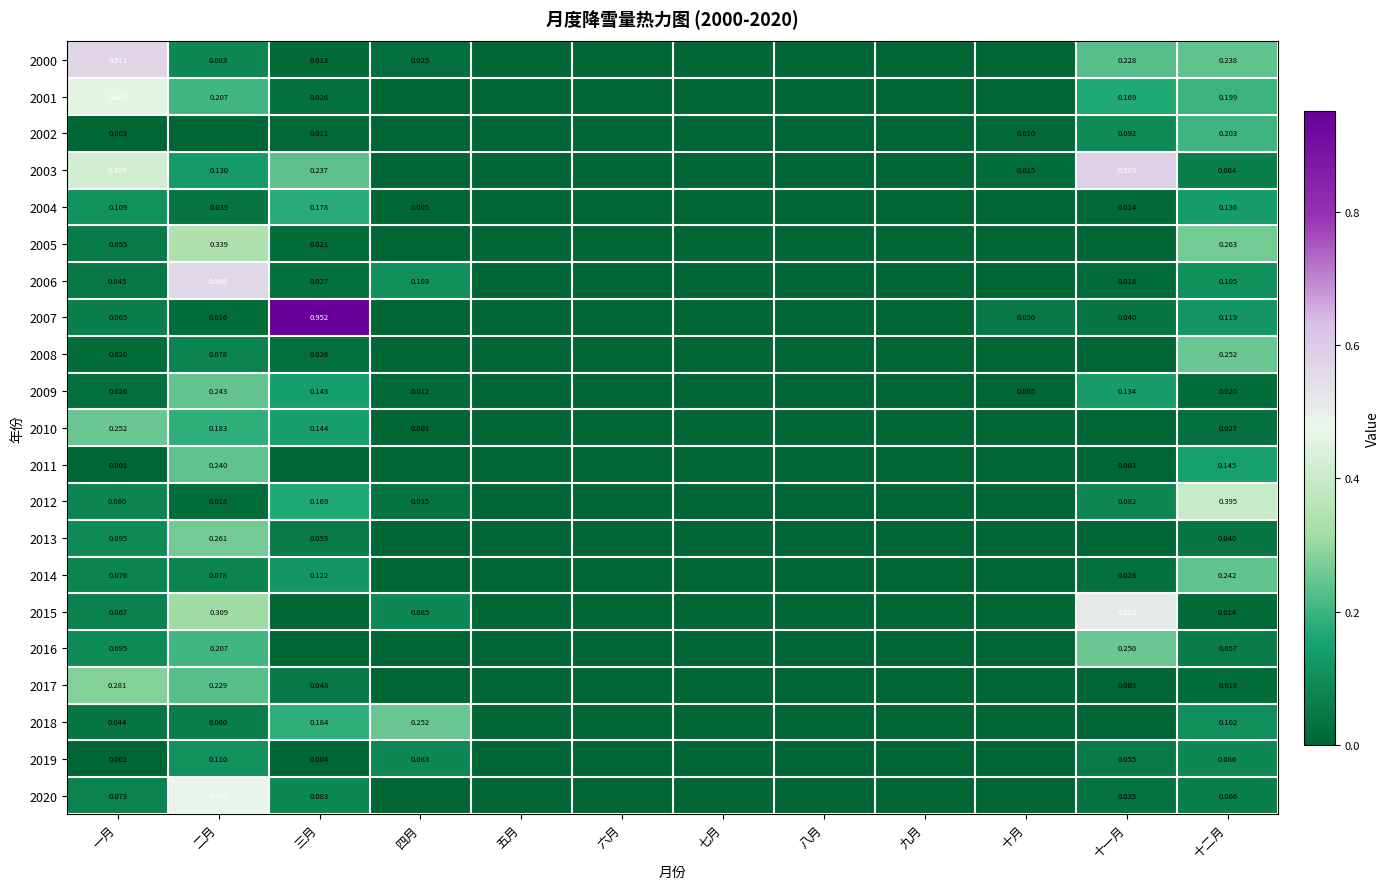

Is the value of 2005 at 一月 greater than the value of 2003 at 二月?

No